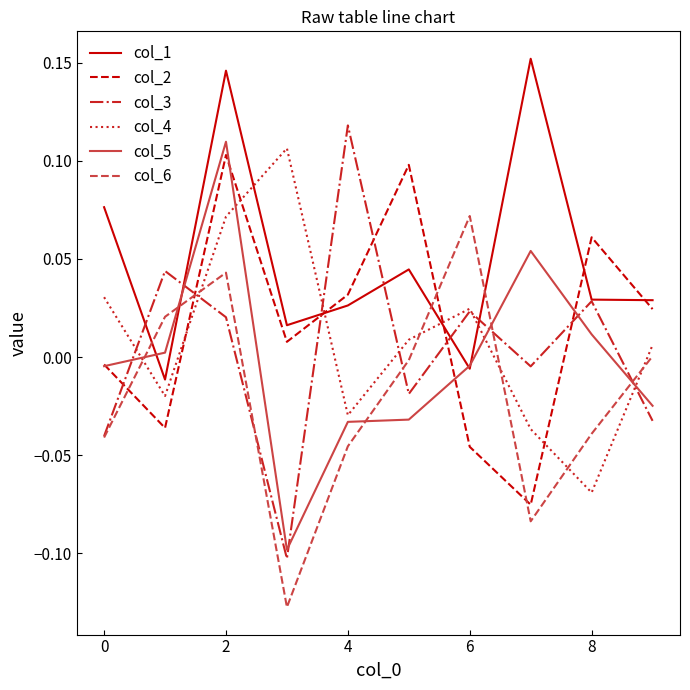

After their last crossing, which series has the higher values: col_1 or col_5?

col_1